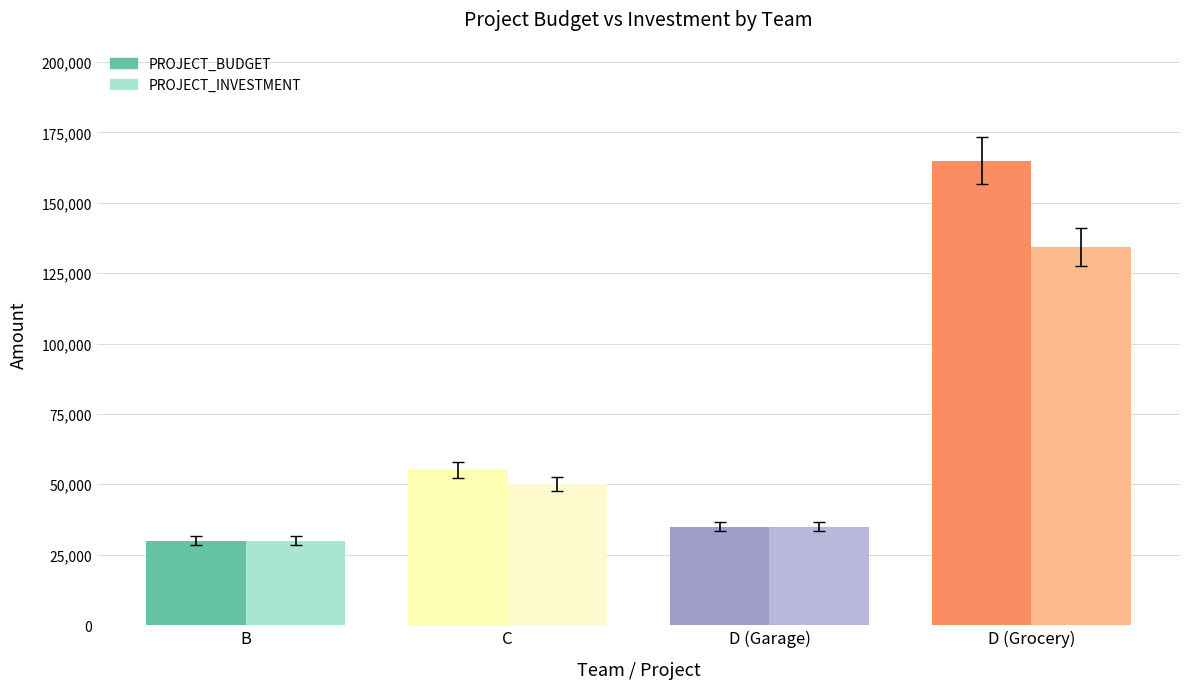

Rank the series at D (Grocery) from highest to lowest value.

PROJECT_BUDGET, PROJECT_INVESTMENT